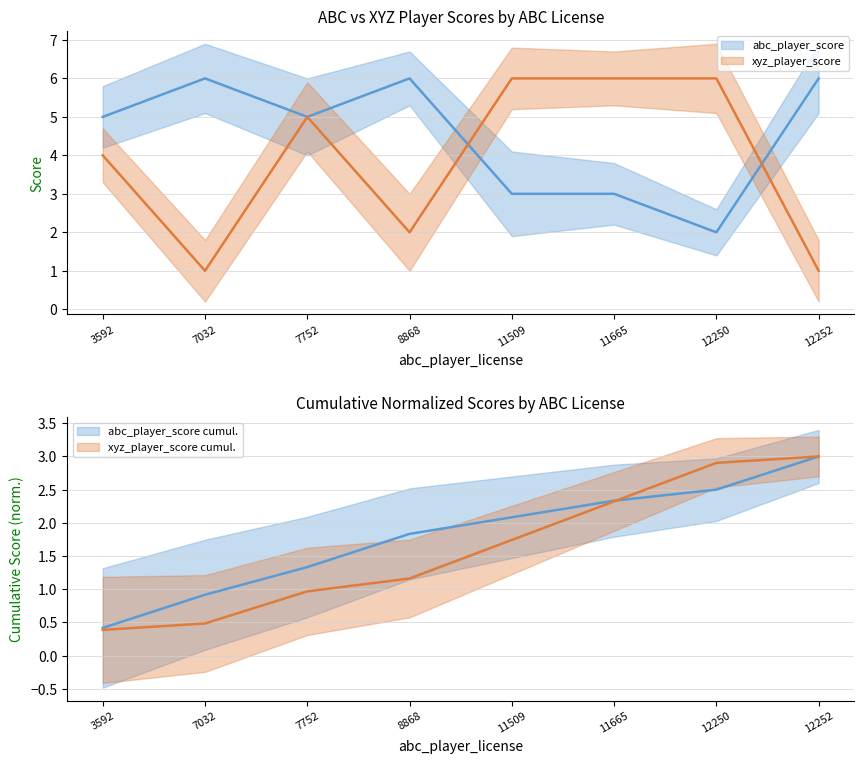

Rank the categories by abc_player_score value from lowest to highest.

12250, 11509, 11665, 3592, 7752, 7032, 8868, 12252